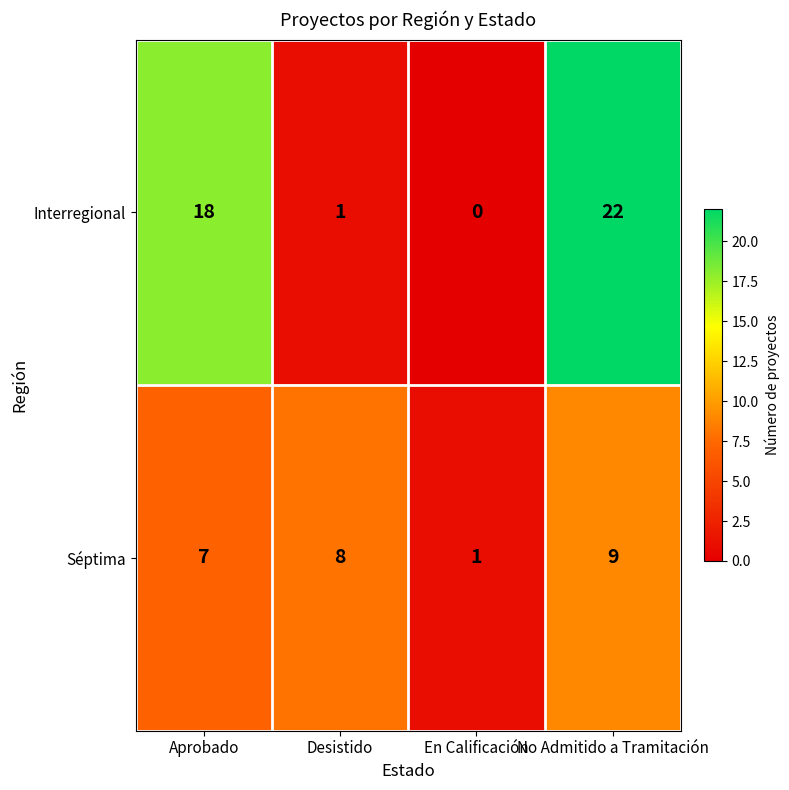

True or false: Interregional has a value of 1 at Desistido.

True